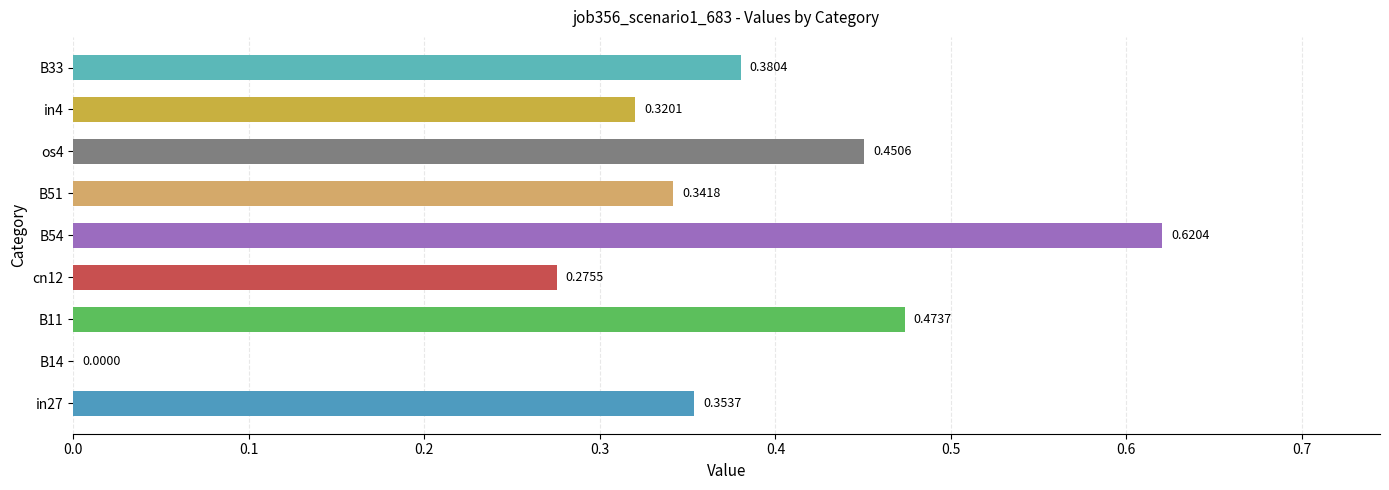

What is the sum of all values?

3.2